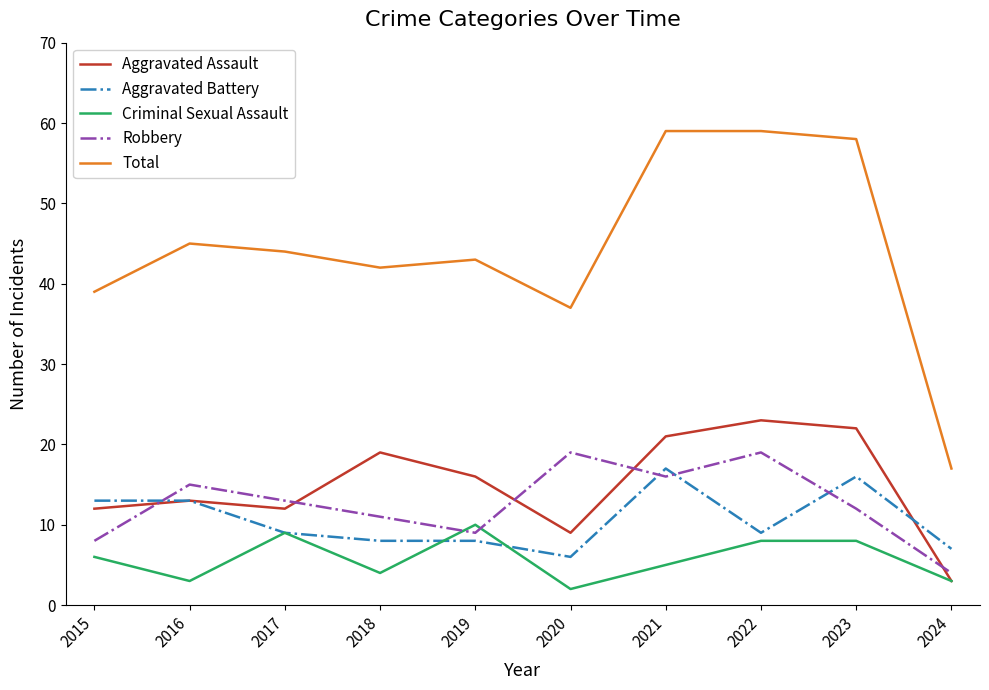

What value does the Total series have at 2016, to the nearest 5?

45